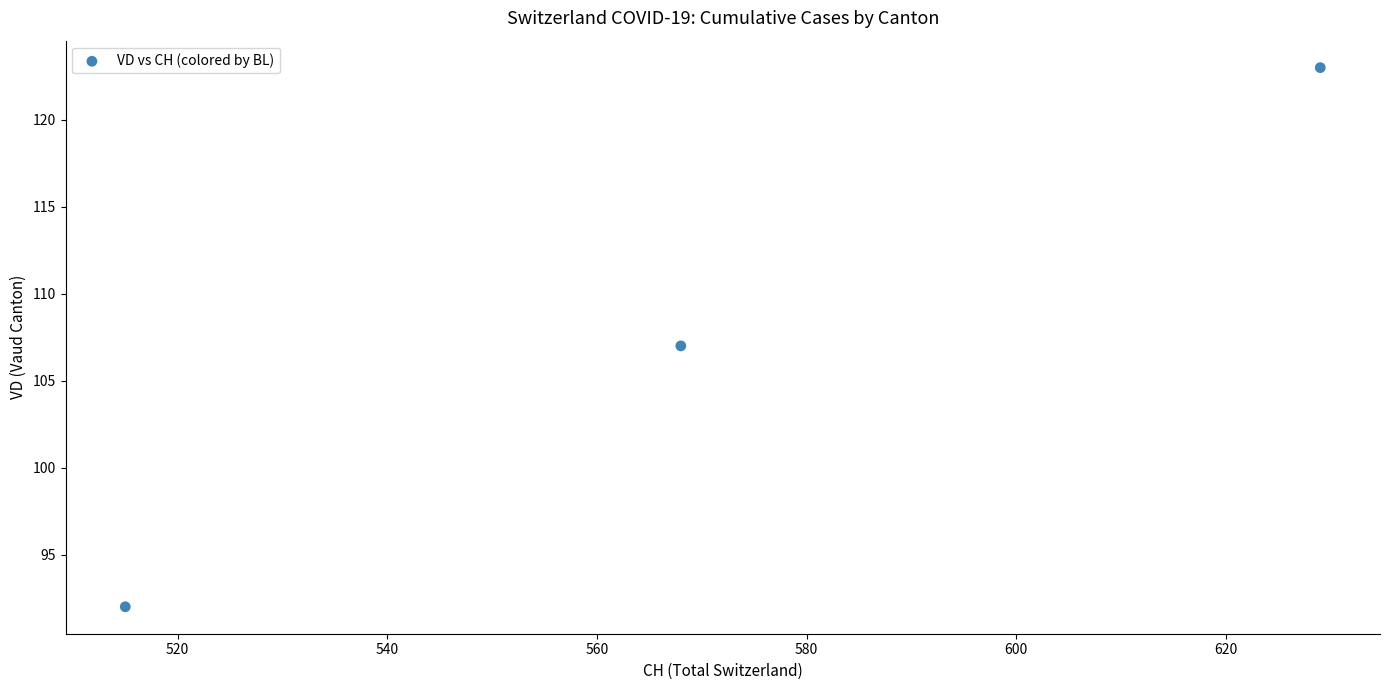

What is the range of X values (max minus min)?

114